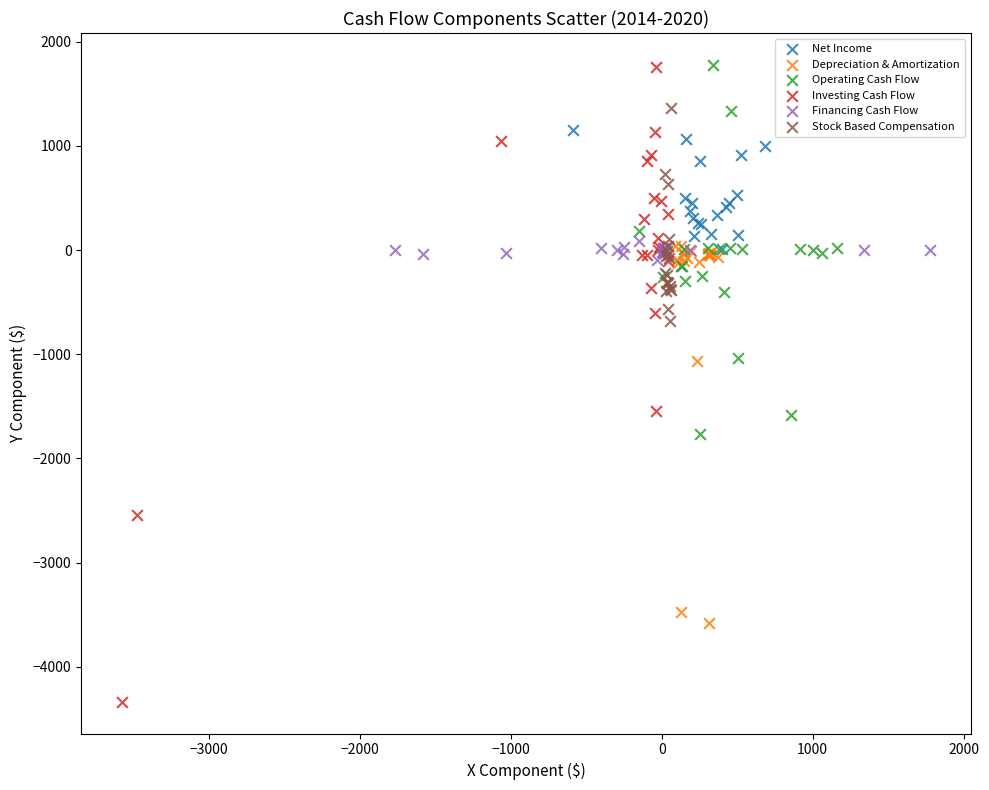

Which series has the largest Y range (max minus min)?

Investing Cash Flow